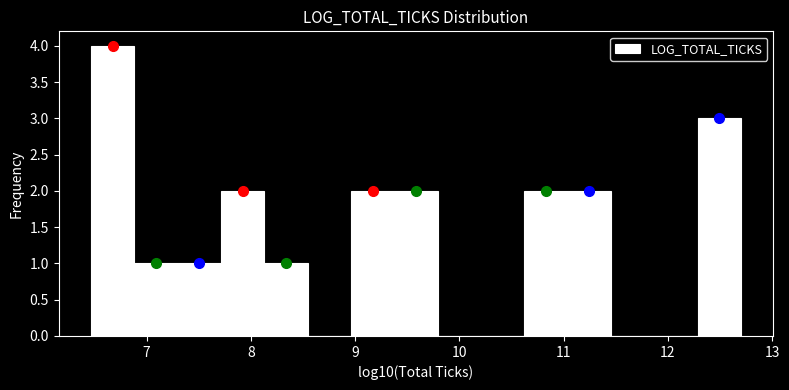

Reading left to right, list every bar in this chart as the range it spans on the x-axis followed by its height. Neither the bar edges nor the heights are printed on the chart, so give them approximately, as read against the axes.

6.5 to 6.9: 4
6.9 to 7.3: 1
7.3 to 7.7: 1
7.7 to 8.1: 2
8.1 to 8.5: 1
8.5 to 9.0: 0
9.0 to 9.4: 2
9.4 to 9.8: 2
9.8 to 10.2: 0
10.2 to 10.6: 0
10.6 to 11.0: 2
11.0 to 11.5: 2
11.5 to 11.9: 0
11.9 to 12.3: 0
12.3 to 12.7: 3